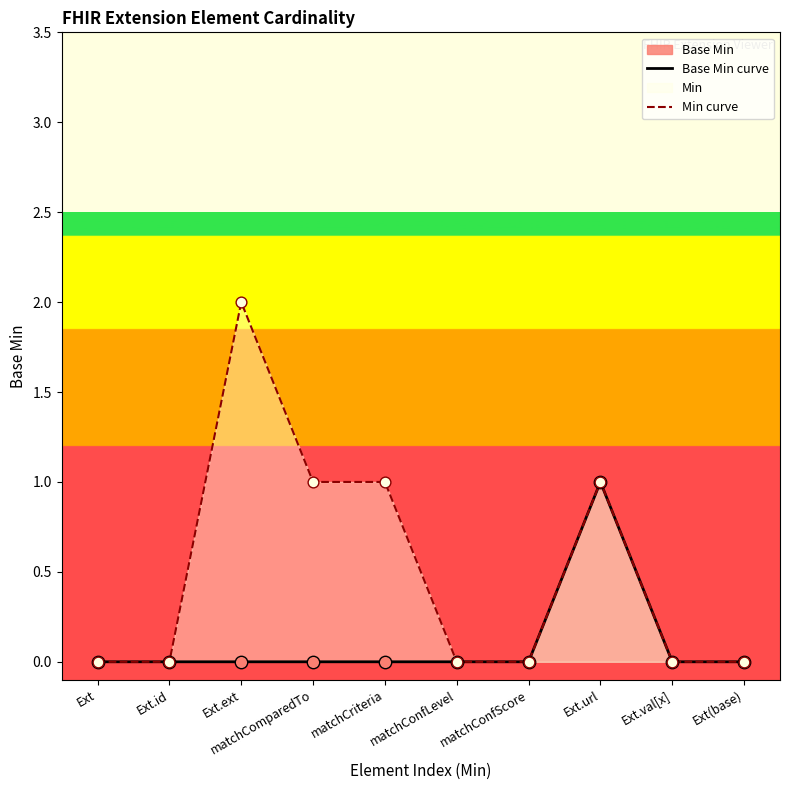

Which series contains the lowest Y value?

Base Min curve